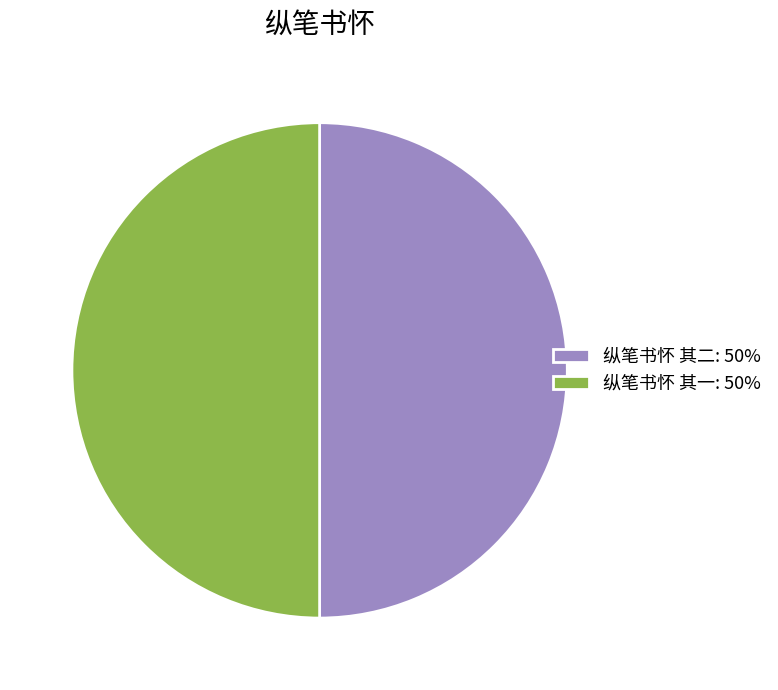

Is it true that 纵笔书怀 其二: 50% is 57% of the pie?

False